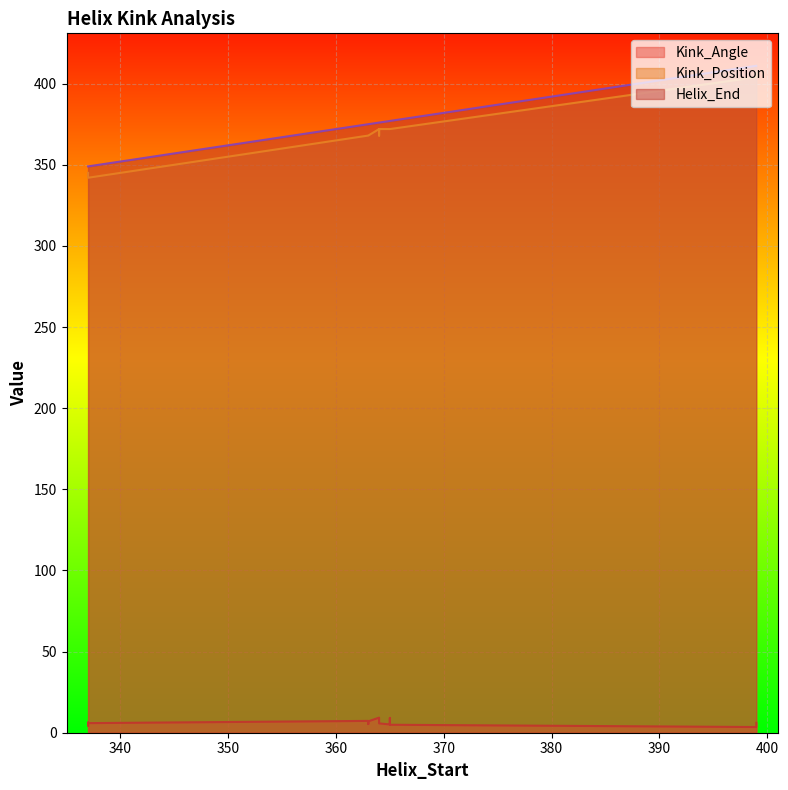

Which label corresponds to the smallest value in the chart?

399